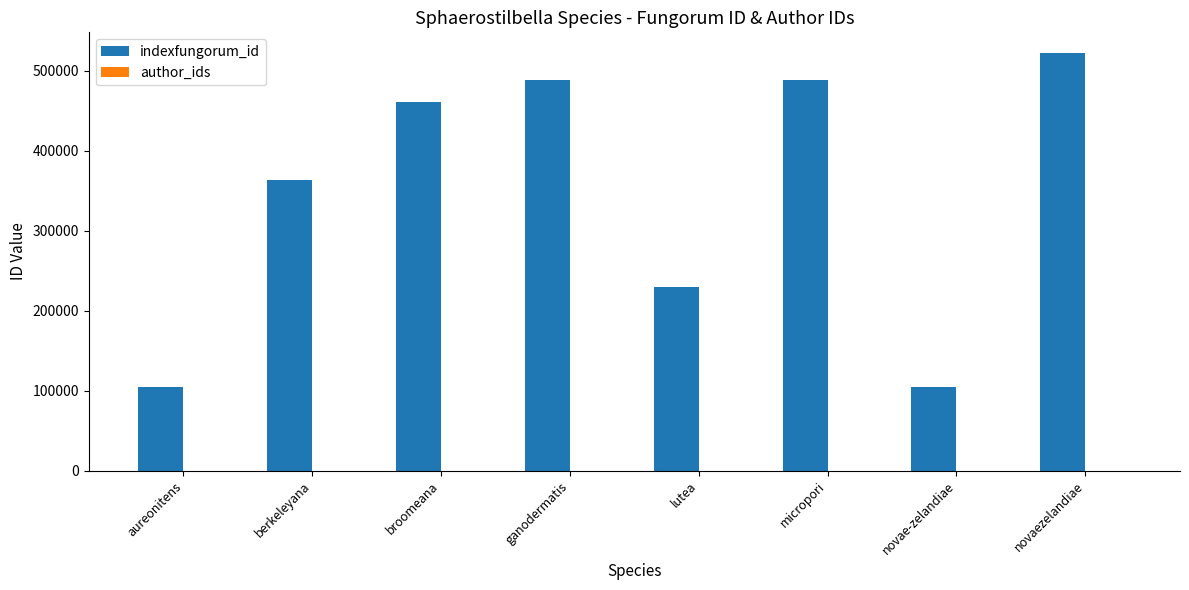

What is the label of the 3rd bar from the right?

micropori